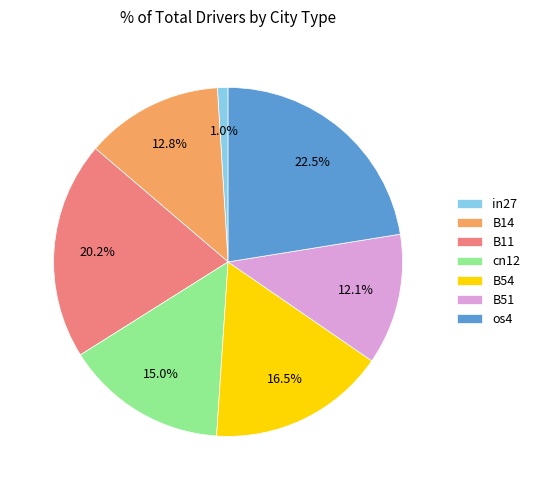

How many slices are in this pie chart?

7